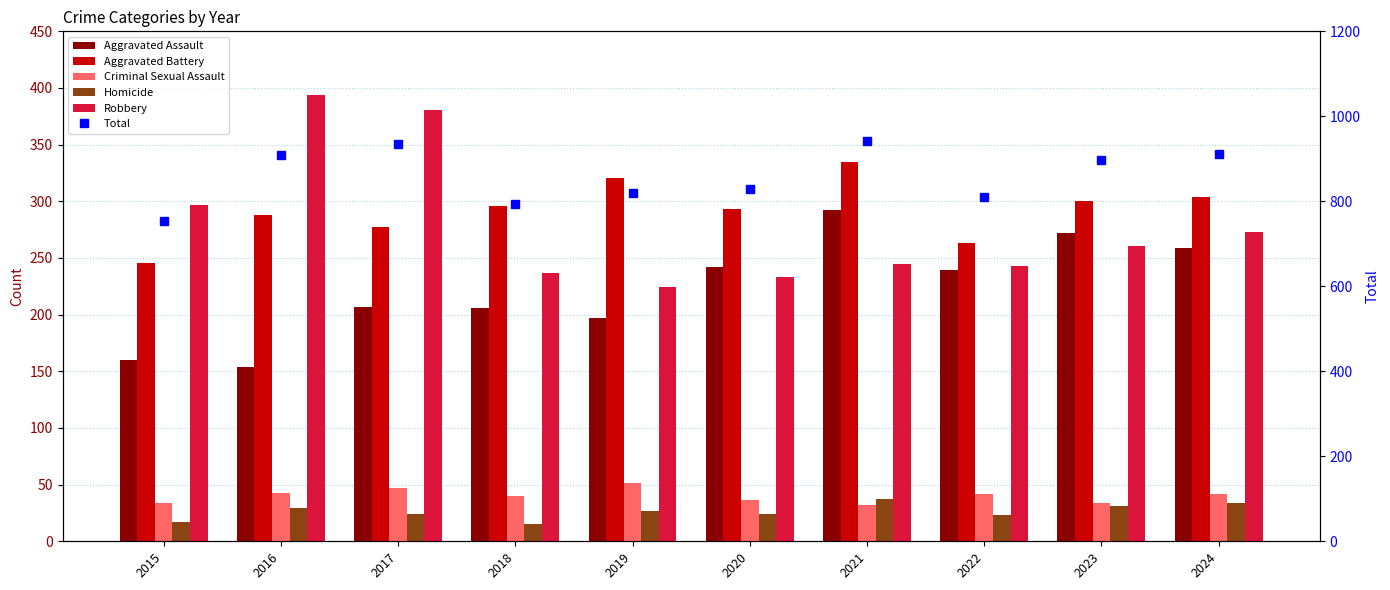

What is the value of the Aggravated Assault bar at the 9th from the left?

272